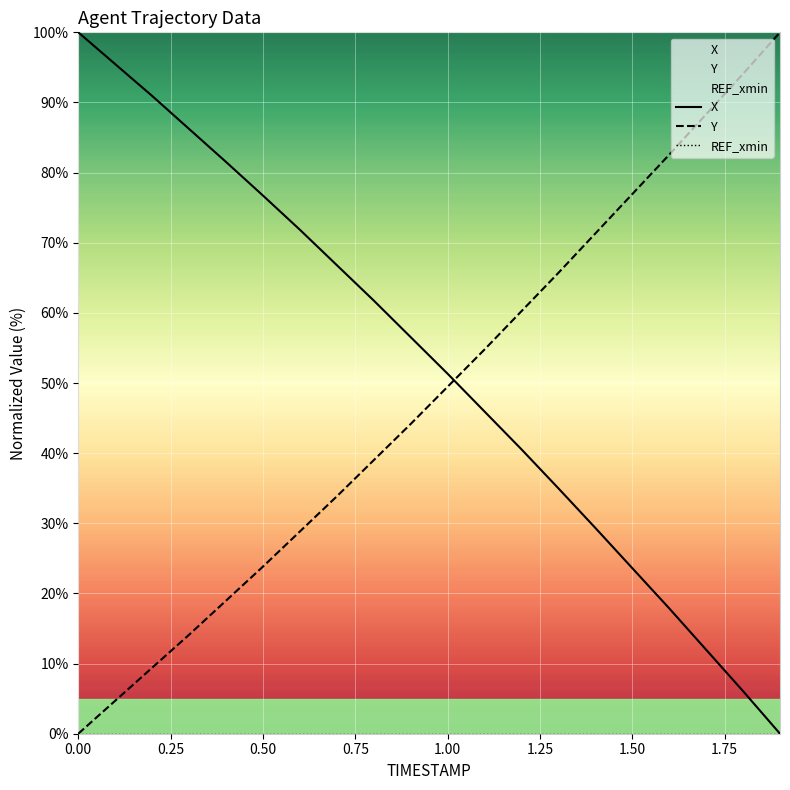

True or false: Y and X intersect in this chart.

True